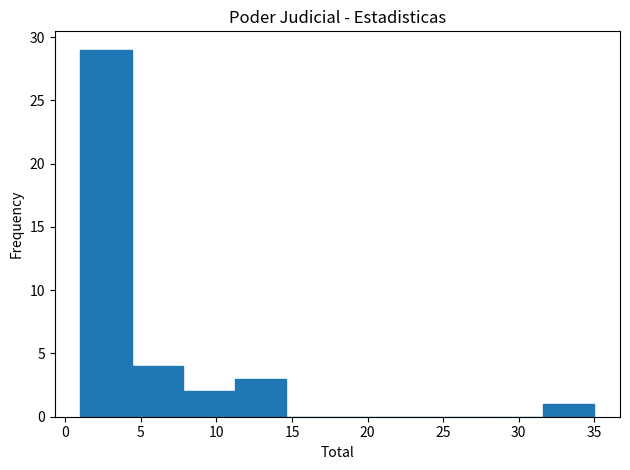

Reading left to right, list every bar in this chart as the range it spans on the x-axis followed by its height. Neither the bar edges nor the heights are printed on the chart, so give them approximately, as read against the axes.

1.0 to 4.4: 29
4.4 to 7.8: 4
7.8 to 11.2: 2
11.2 to 14.6: 3
14.6 to 18.0: 0
18.0 to 21.4: 0
21.4 to 24.8: 0
24.8 to 28.2: 0
28.2 to 31.6: 0
31.6 to 35.0: 1